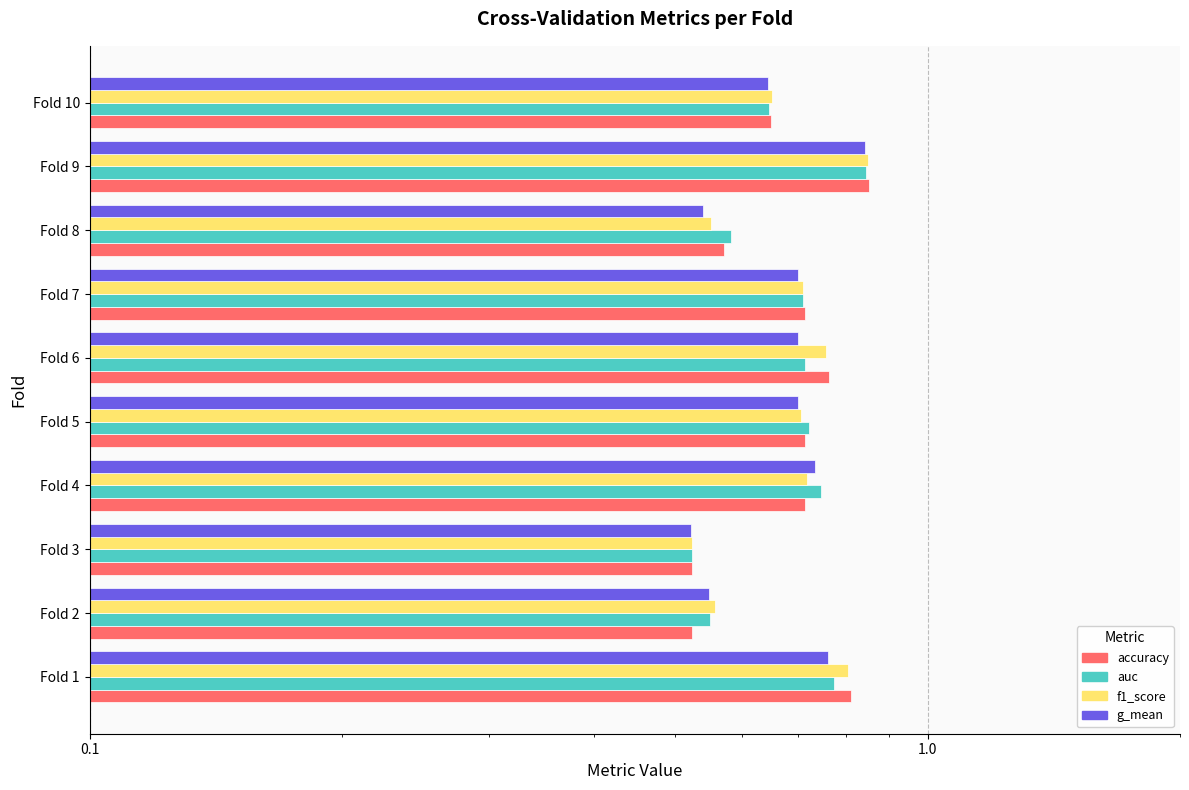

Which series has the largest total across all categories?

accuracy